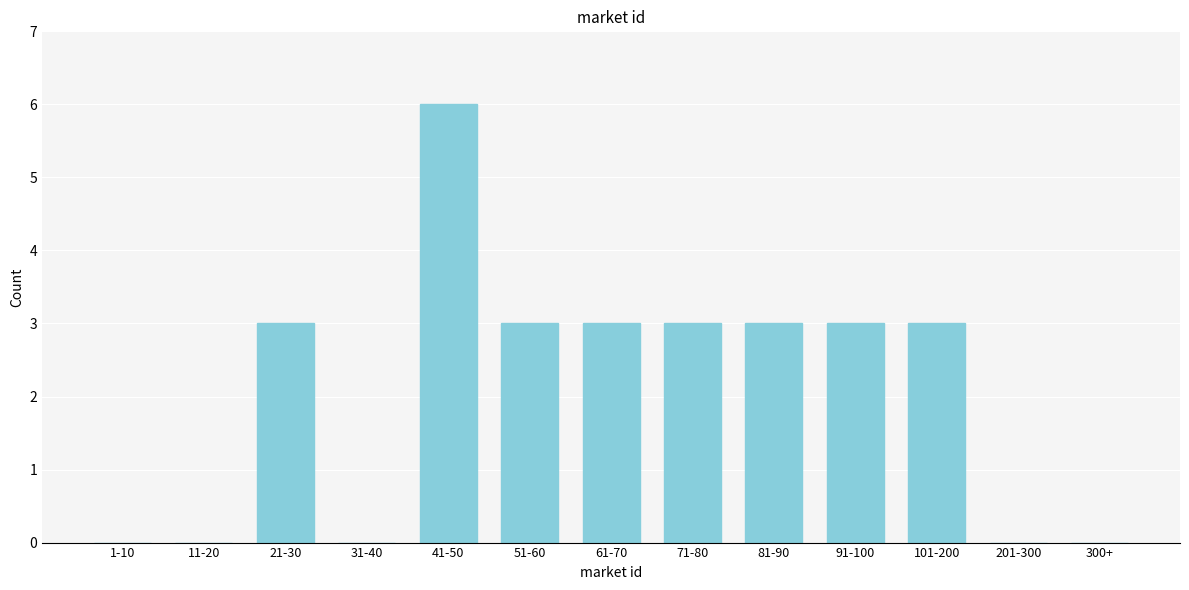

Reading right to left, list all the values displayed in this chart.

300+=0	201-300=0	101-200=3	91-100=3	81-90=3	71-80=3	61-70=3	51-60=3	41-50=6	31-40=0	21-30=3	11-20=0	1-10=0